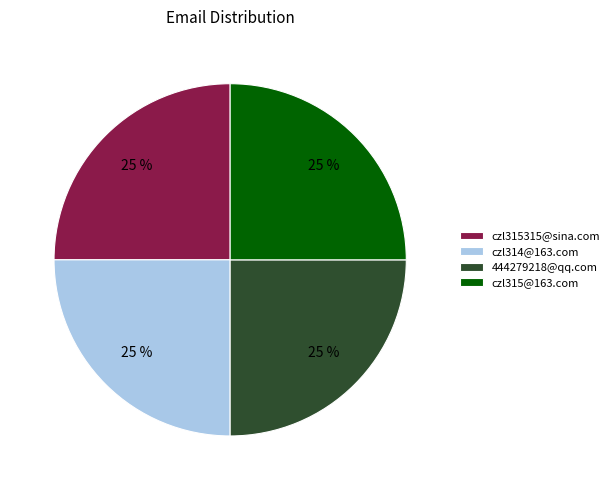

To the nearest percent, what is the combined percentage of czl315@163.com and czl314@163.com?

50%